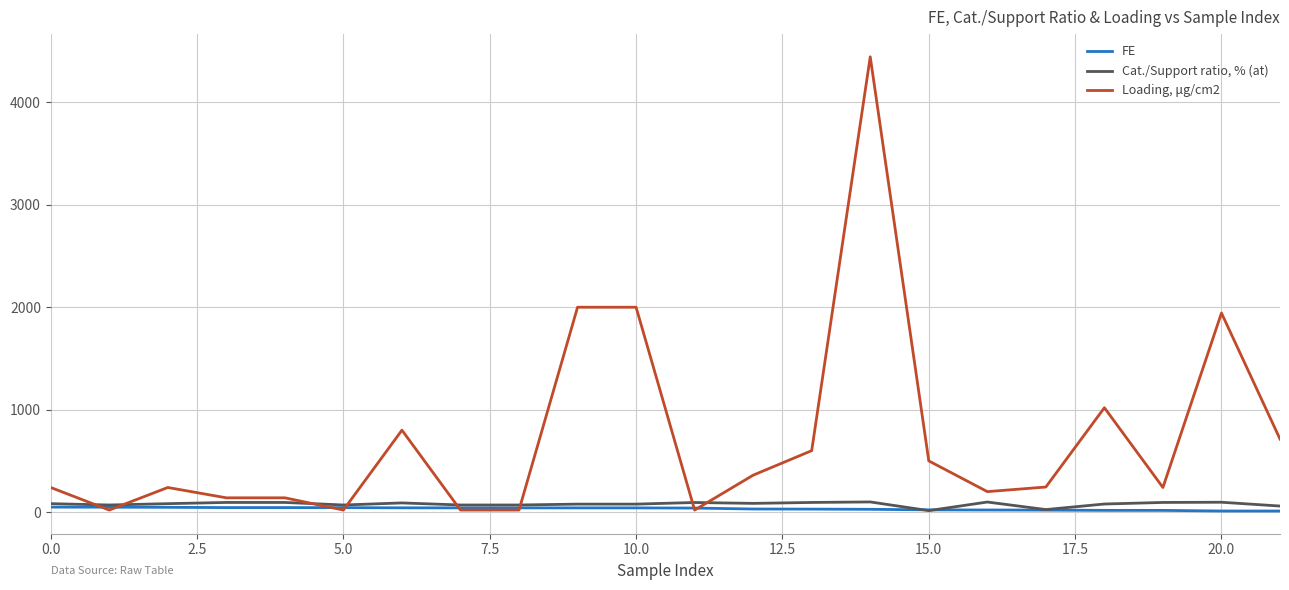

List the series in order of their peak value, lowest first.

FE, Cat./Support ratio, % (at), Loading, μg/cm2